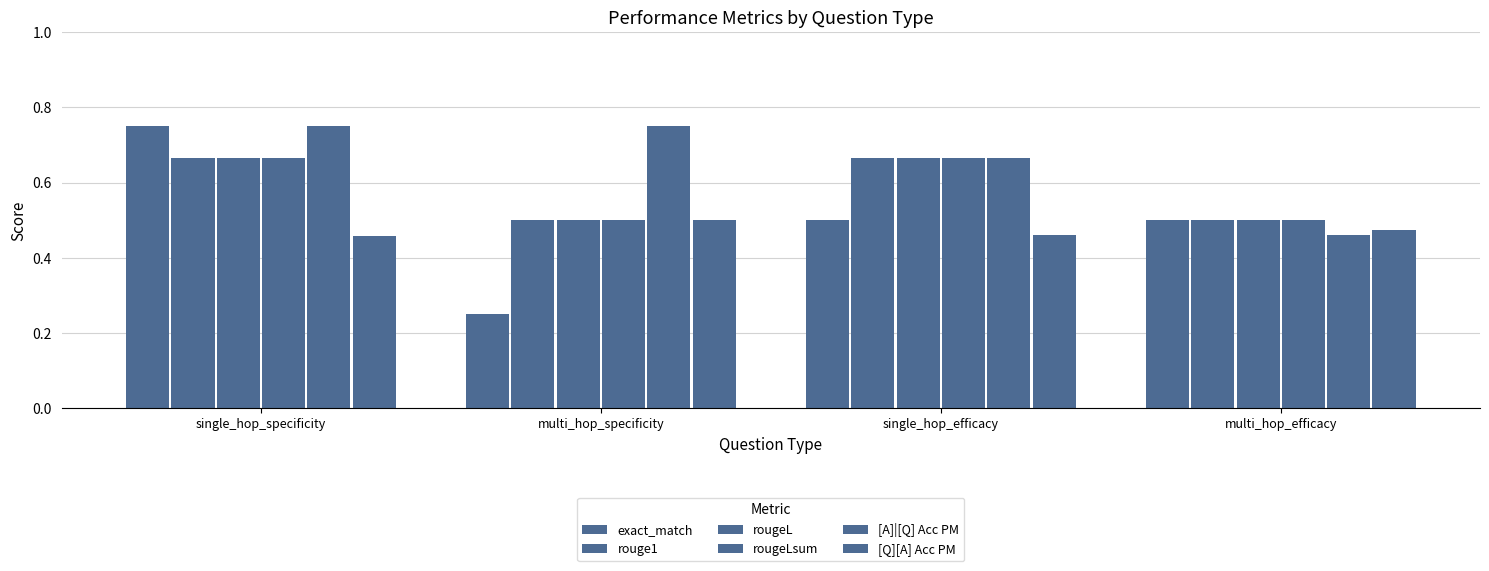

Count the number of data series in this chart.

6